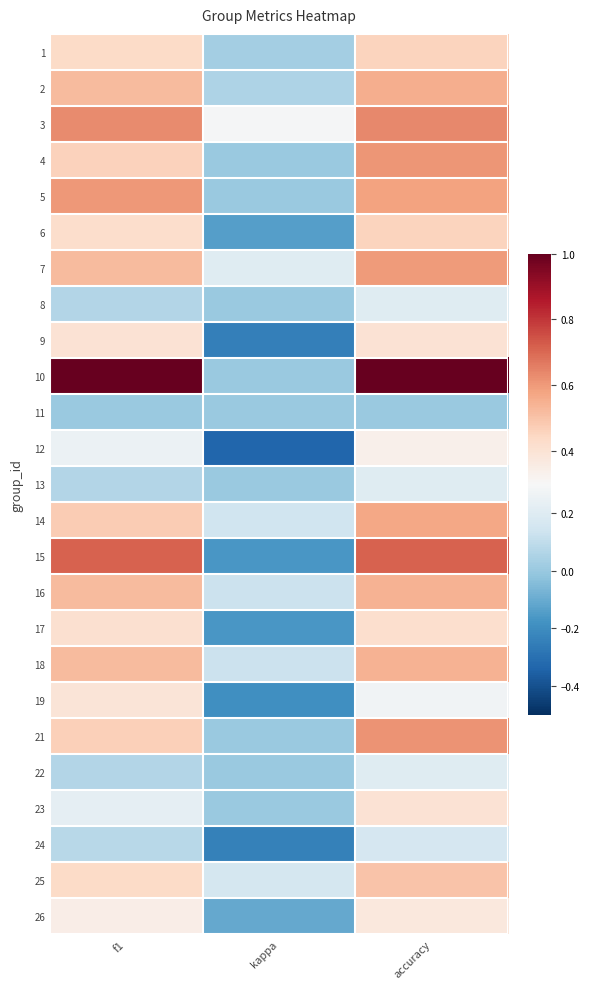

What is the total value across all series at kappa?

-0.5